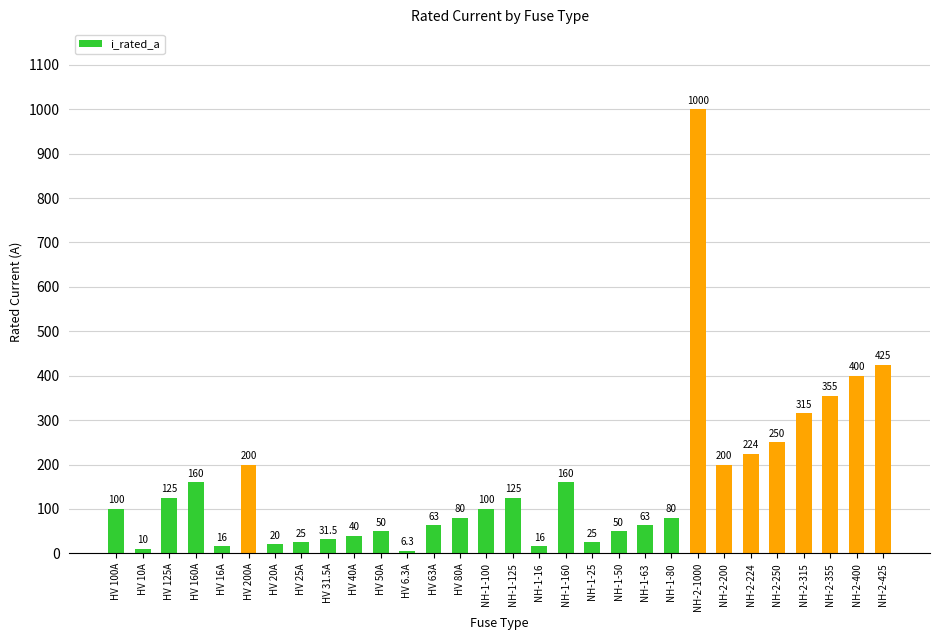

The value at NH-2-355 is 355.0. True or false?

True